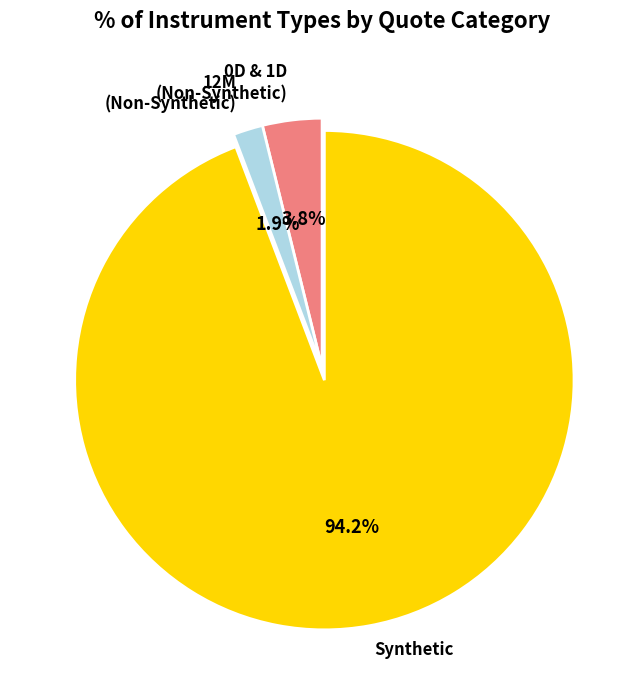

Is the sum of 0D and 12M greater than half?

No